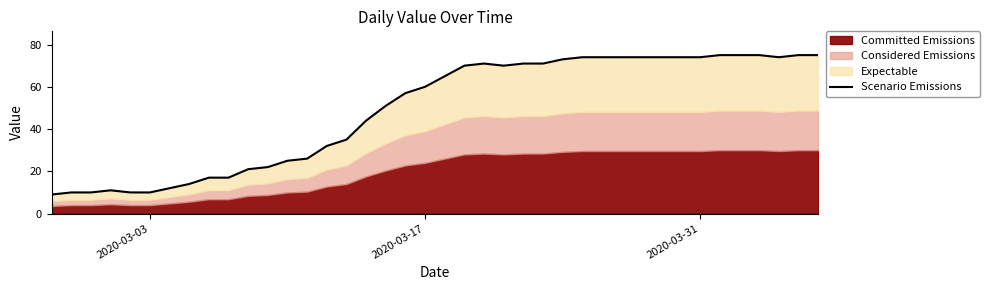

How many values are below 65?

20